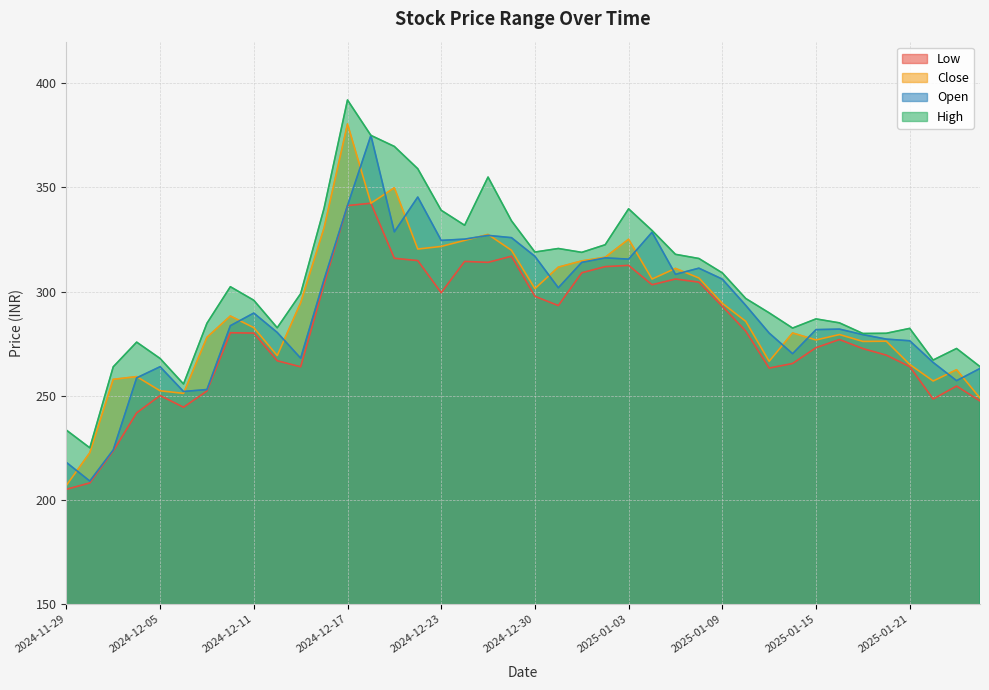

At which label does low first exceed 280?

2024-12-10